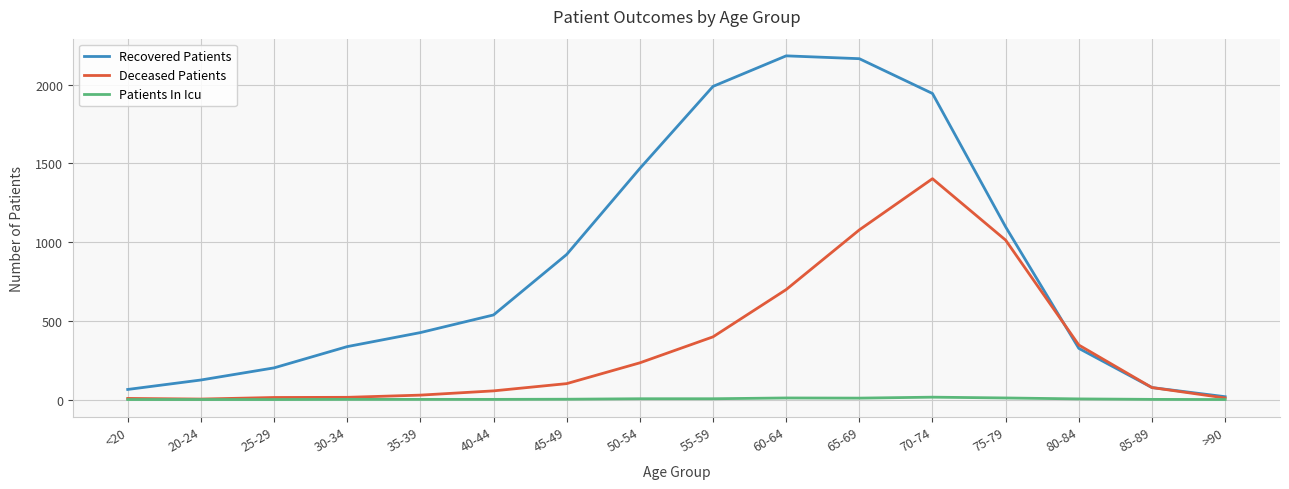

The Deceased Patients series shows 73 at 80-84. True or false?

False